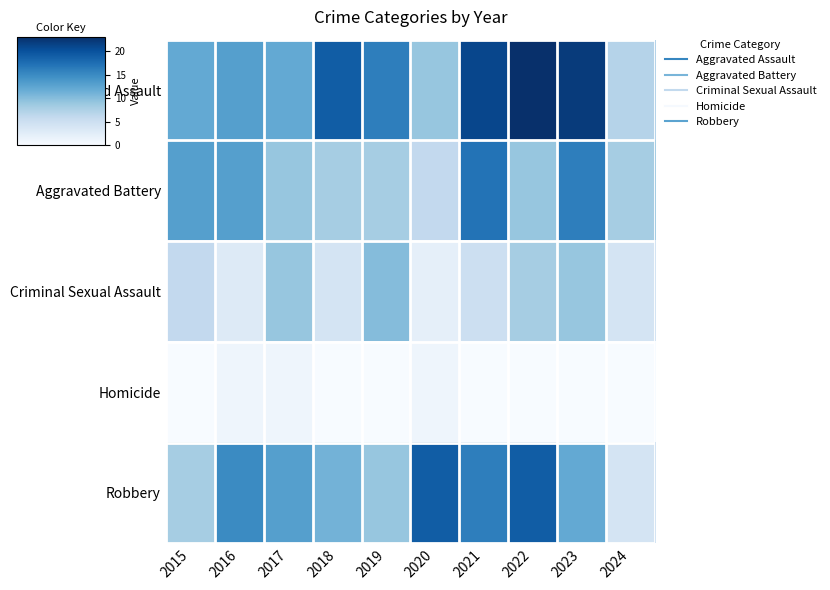

At how many categories does at least one series exceed 5?

10